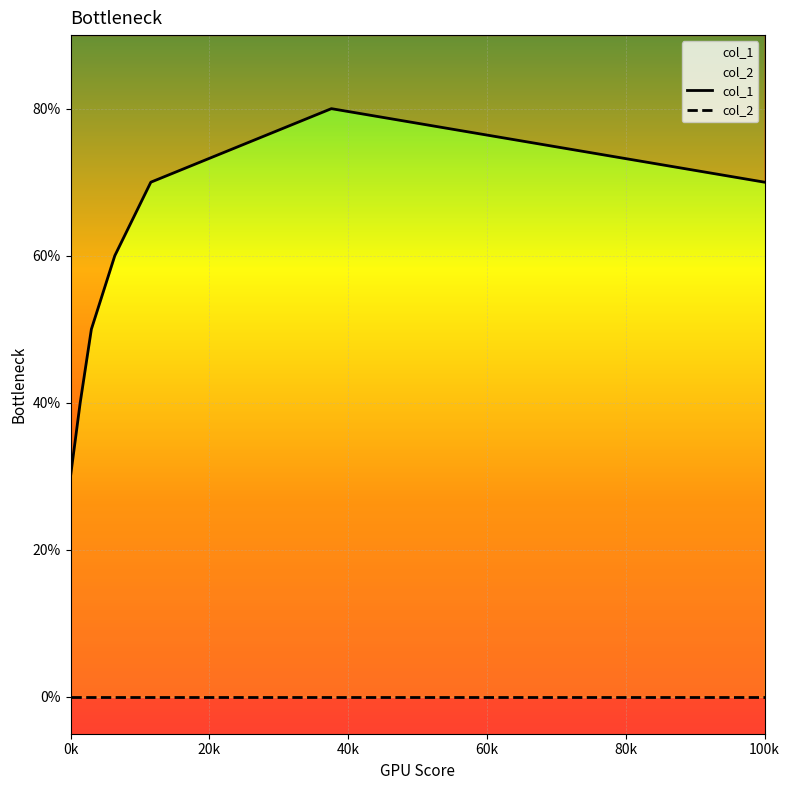

How many values are between 4 and 7?

5